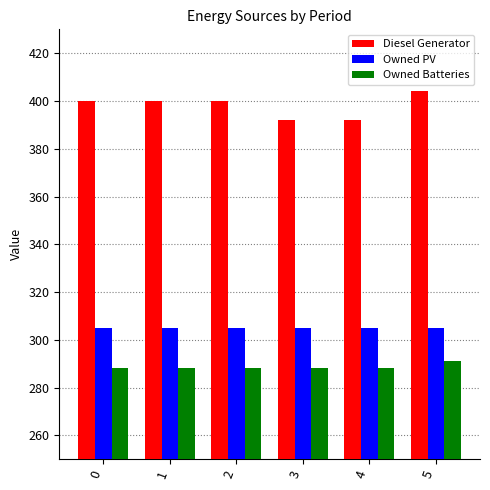

Rank the series by their average value, from highest to lowest.

Diesel Generator, Owned PV, Owned Batteries